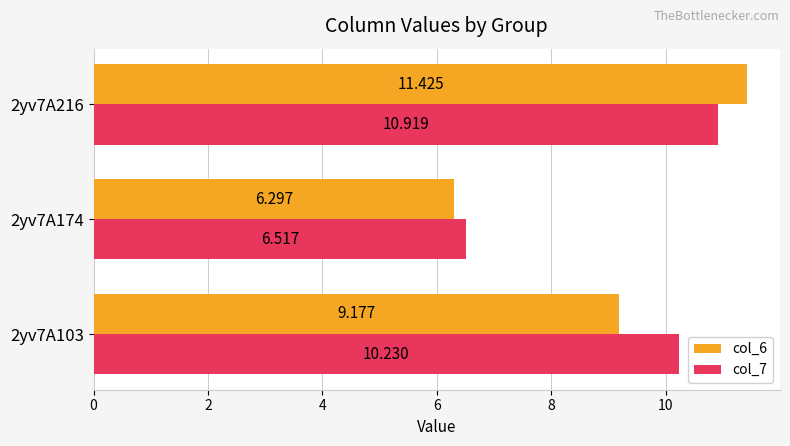

Rank the series by their average value, from lowest to highest.

col_6, col_7